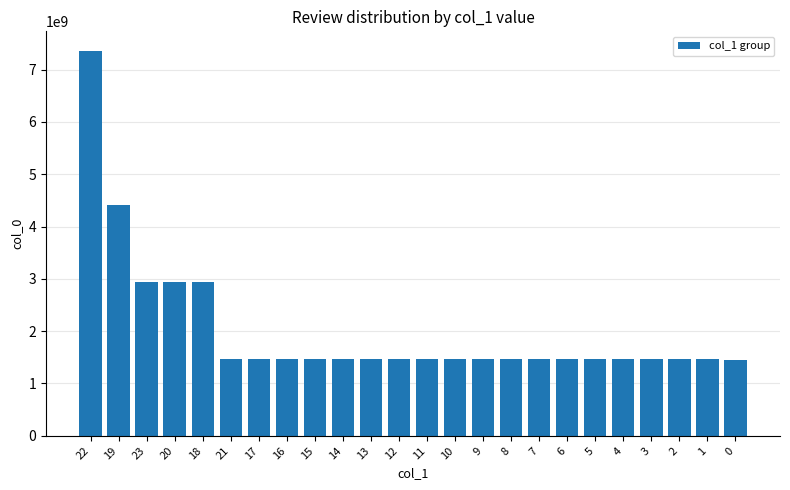

What is the sum of the values at 19 and 20?

7358413294